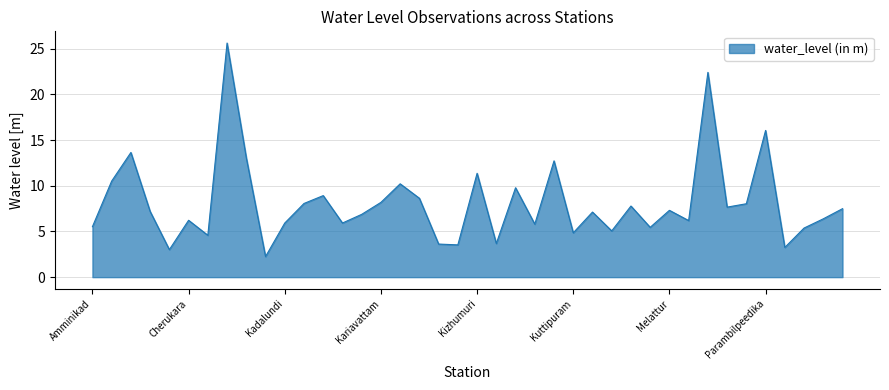

What is the maximum value shown in the chart?

25.6